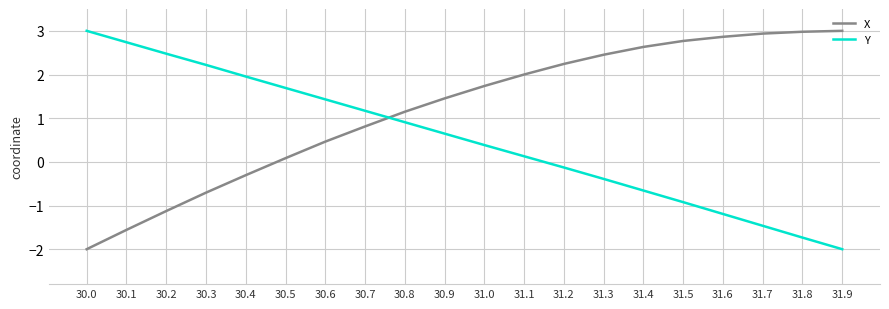

True or false: Y has more than 1 points higher than both neighbors.

False